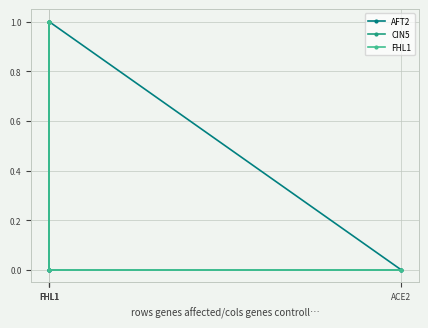

Between FHL1 and FHL1, which series saw the biggest shift?

AFT2